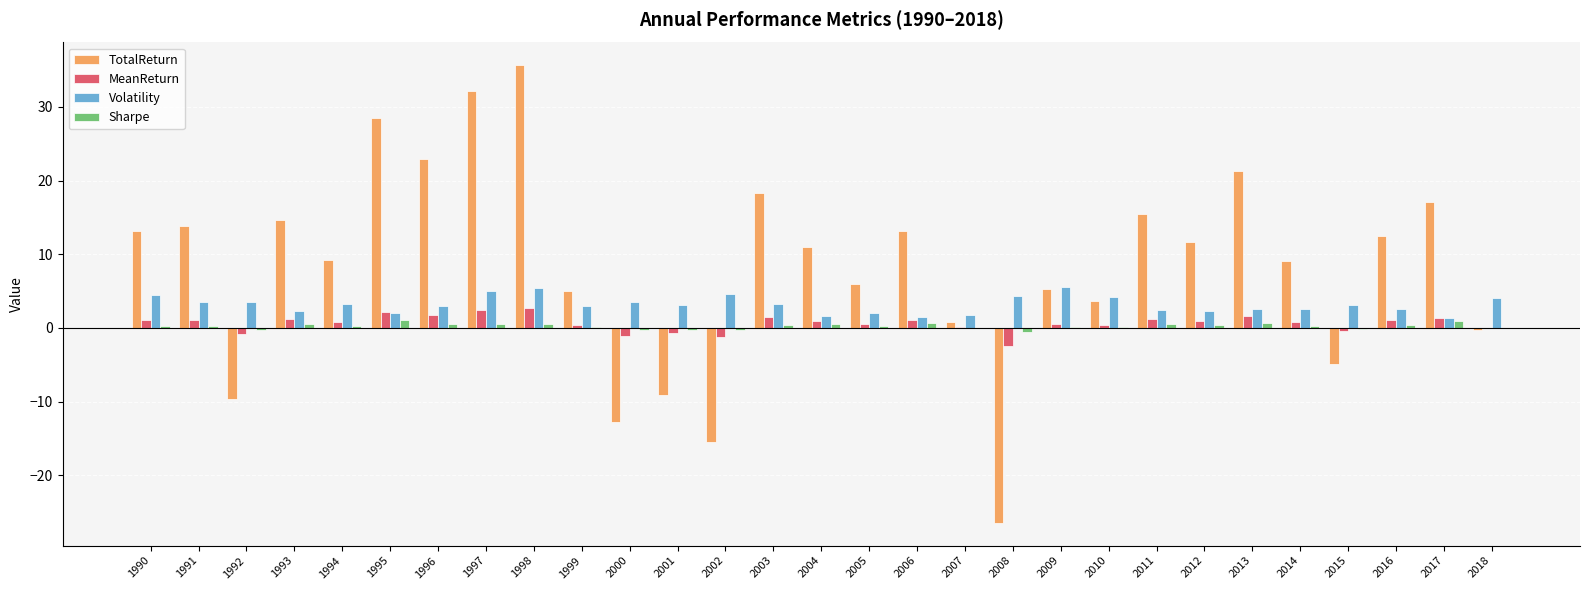

Read the Sharpe value at 2004.

0.5